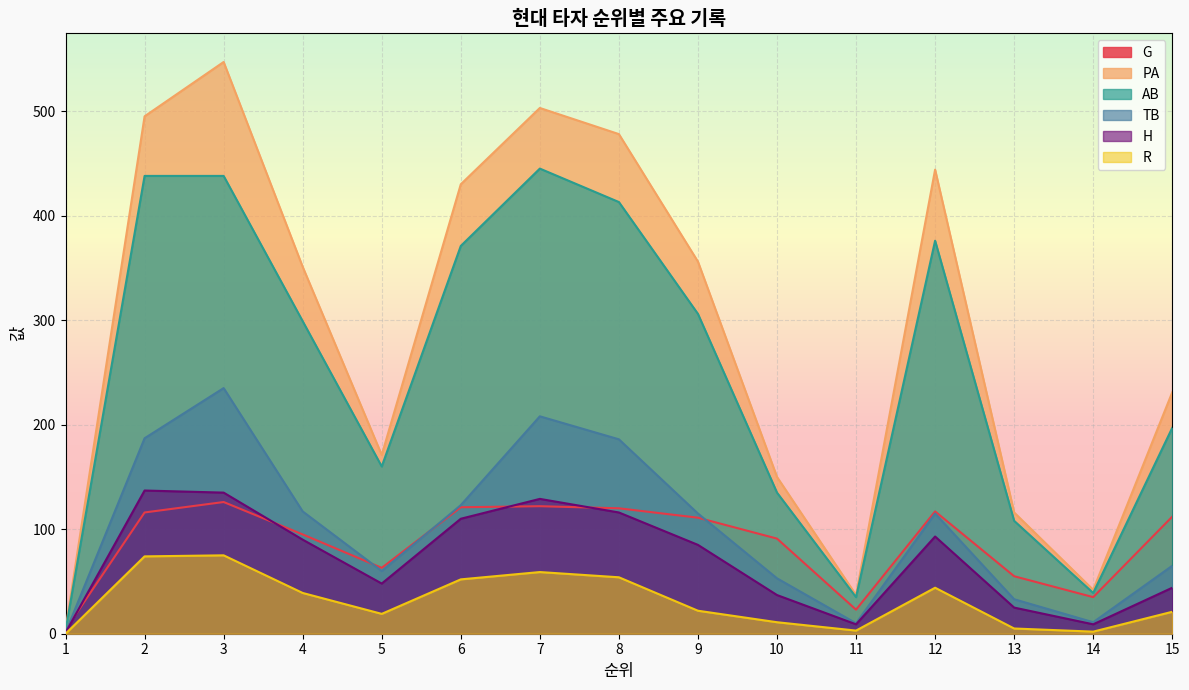

What is the difference between the AB values at 10 and 2?

303